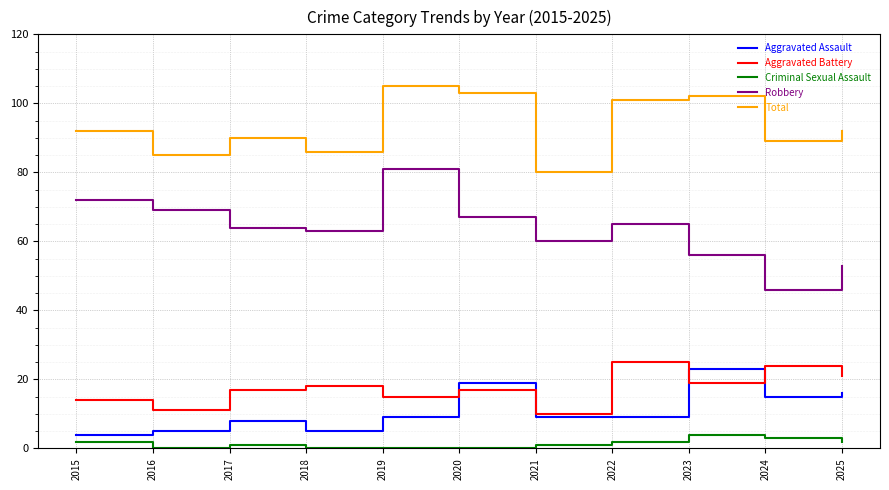

At how many categories does at least one series exceed 25?

11